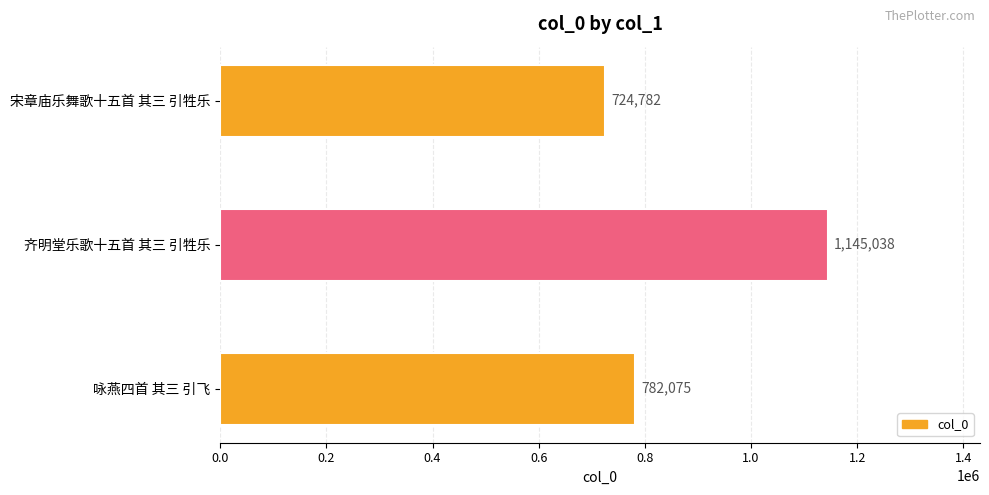

List the labels in order of value, largest first.

齐明堂乐歌十五首 其三 引牲乐, 咏燕四首 其三 引飞, 宋章庙乐舞歌十五首 其三 引牲乐